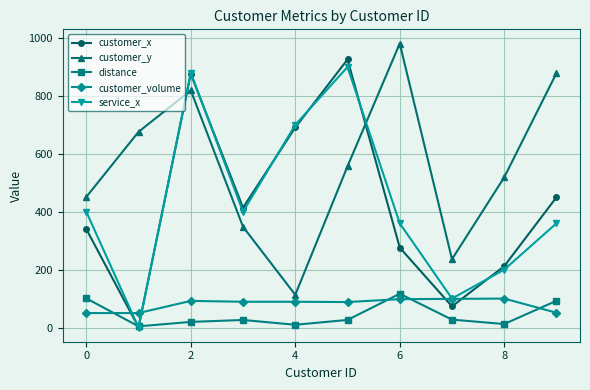

How many lines are shown in the chart?

5